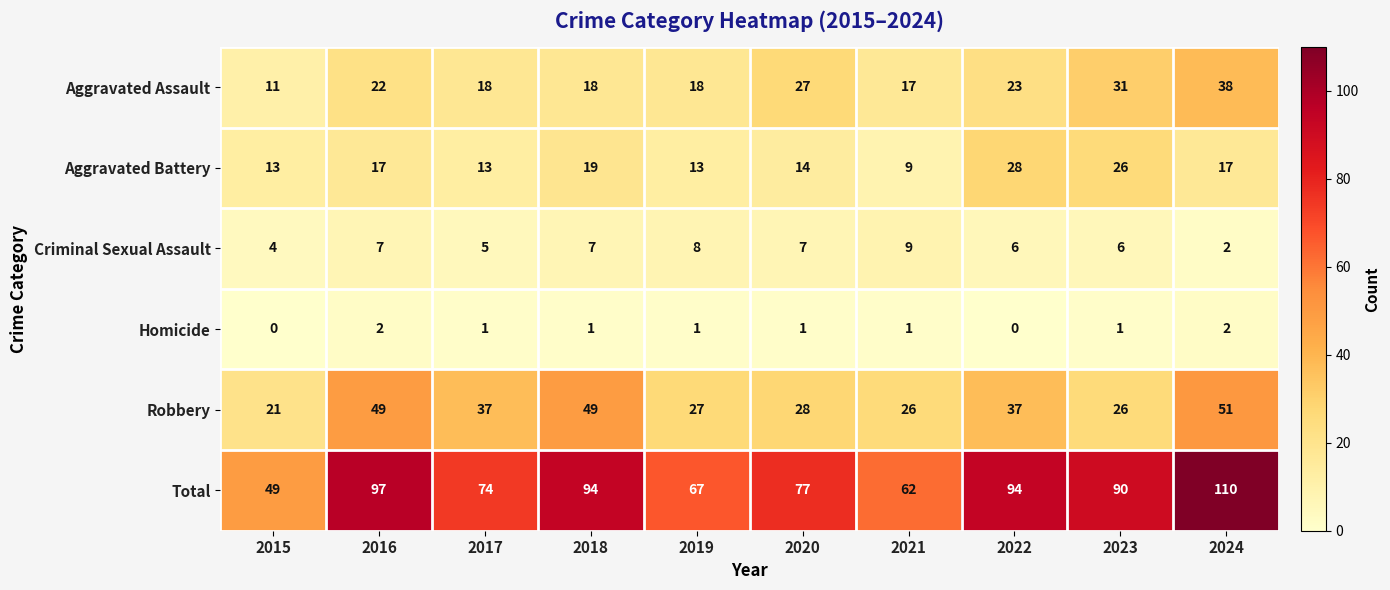

At which category is the sum across all series the highest?

2024